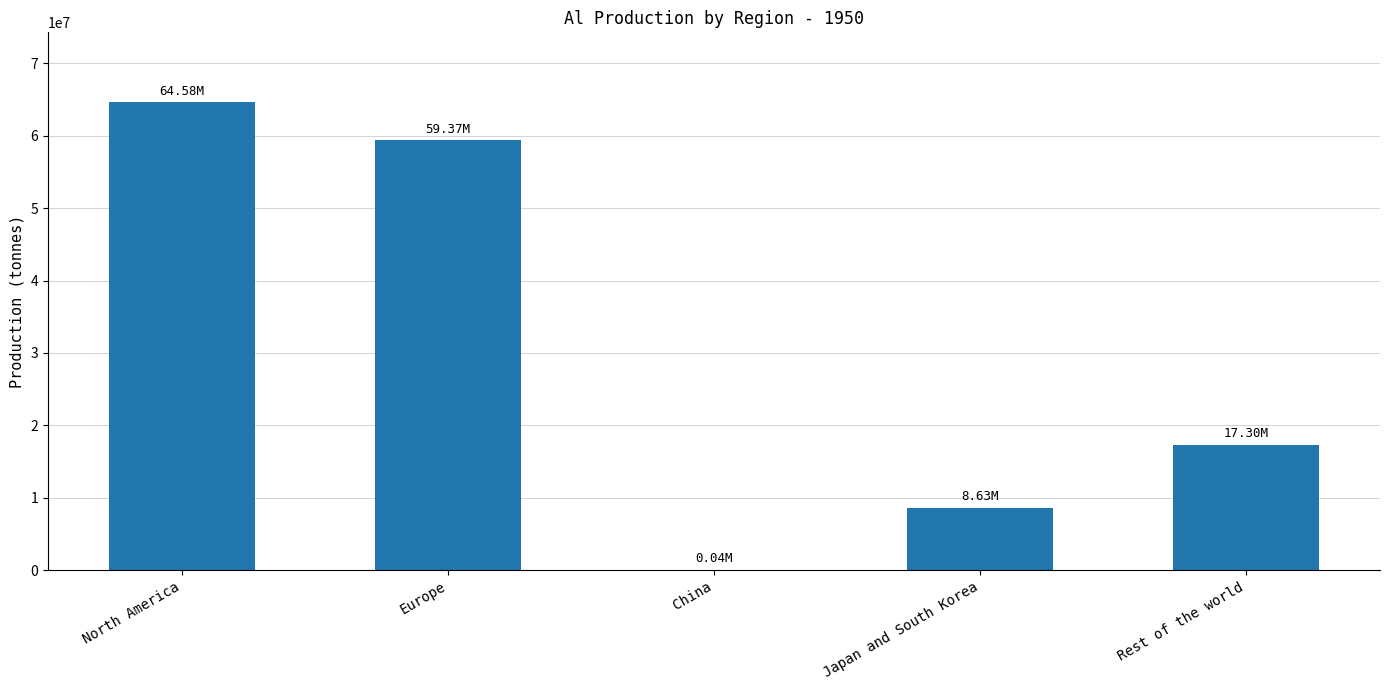

Which has a higher value, Rest of the world or North America?

North America